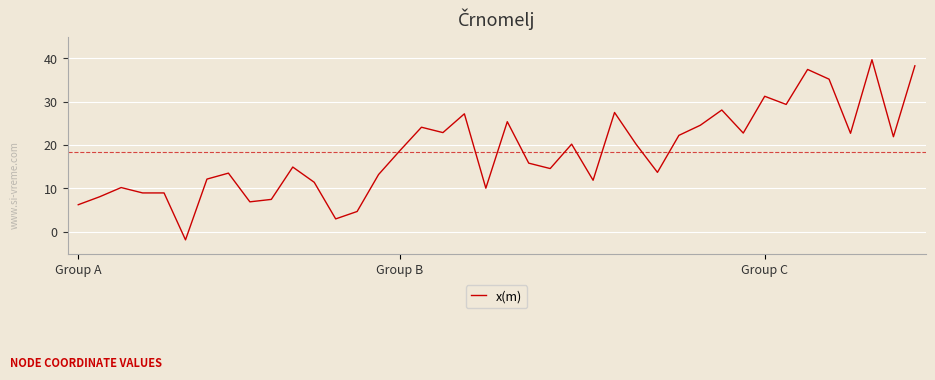

True or false: the data has more than 0 interior local peaks.

True